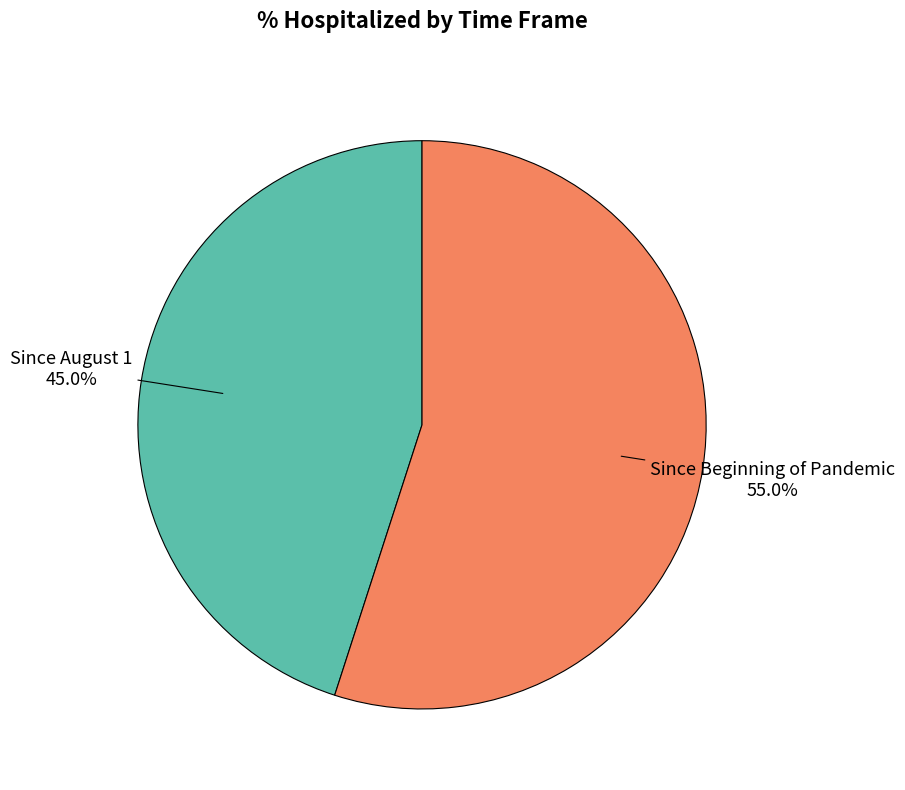

To the nearest percent, what is the difference between the largest and smallest slice percentages?

10%